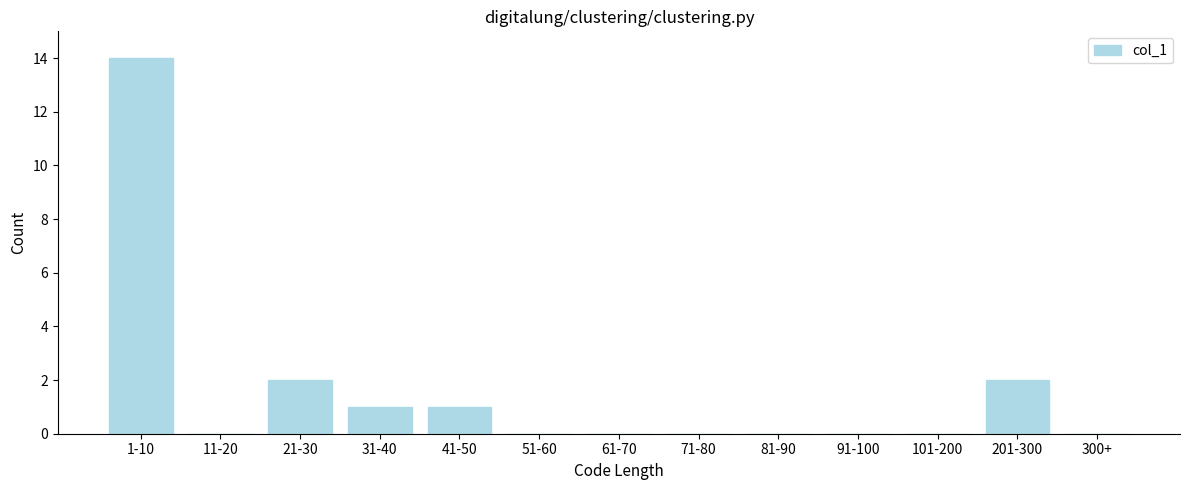

Reading right to left, transcribe all the data shown in this chart.

300+=0	201-300=2	101-200=0	91-100=0	81-90=0	71-80=0	61-70=0	51-60=0	41-50=1	31-40=1	21-30=2	11-20=0	1-10=14